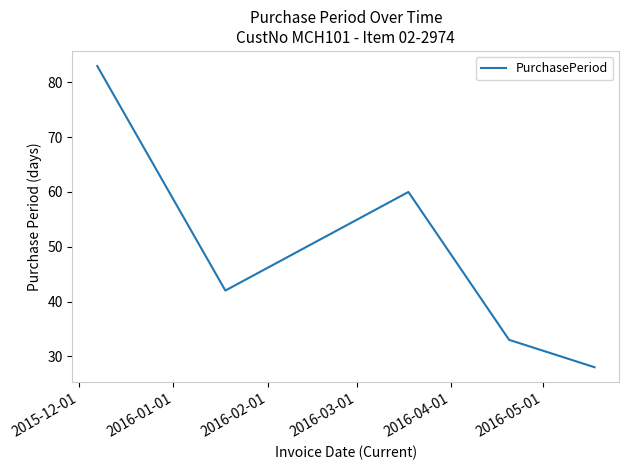

What is the maximum value shown in the chart?

83